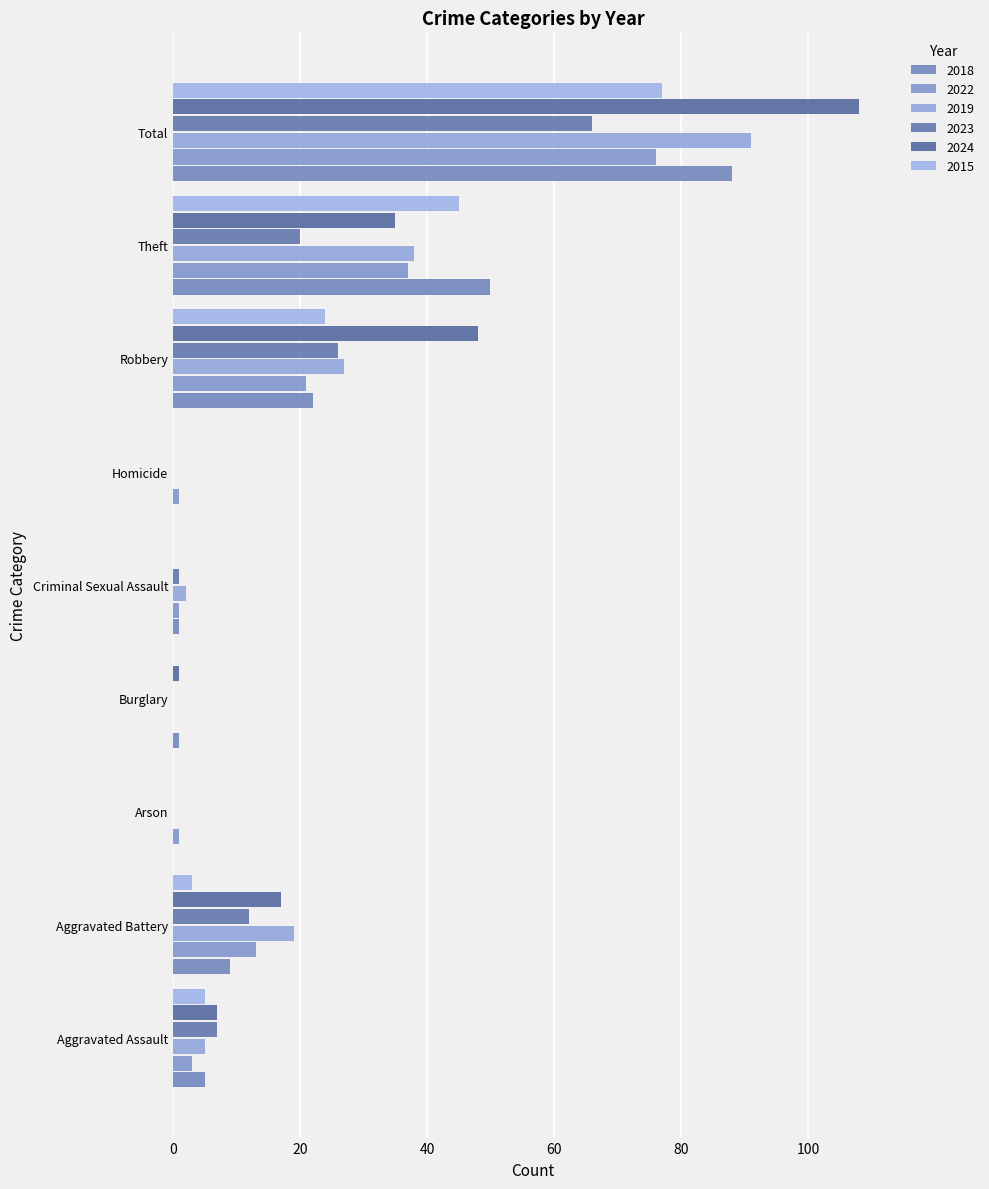

Which series has the widest spread of values?

2024